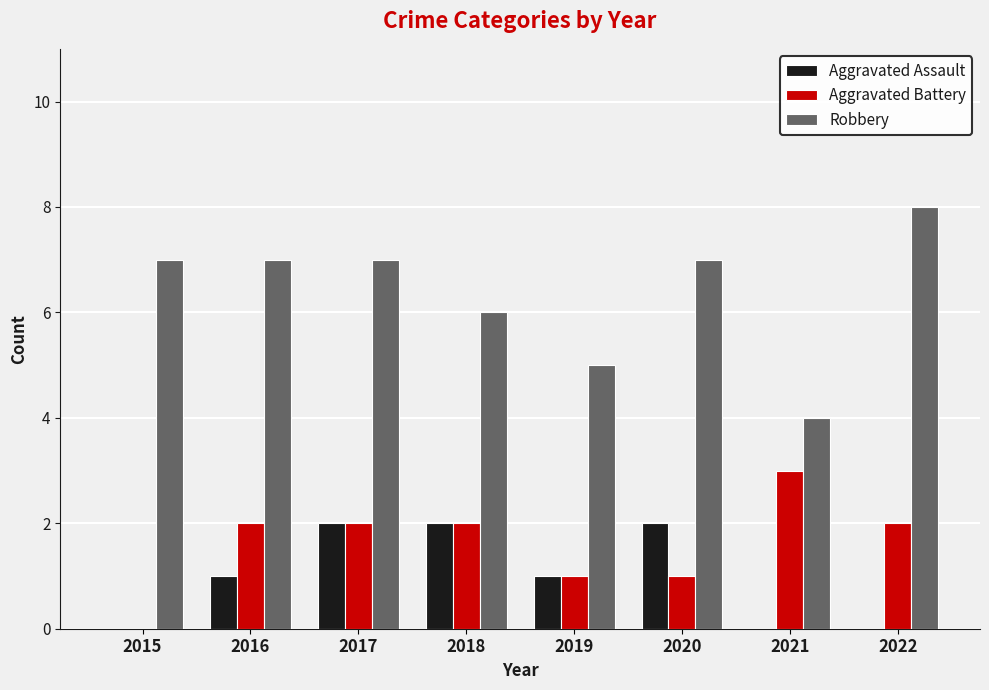

What is the sum of all Aggravated Assault values?

8